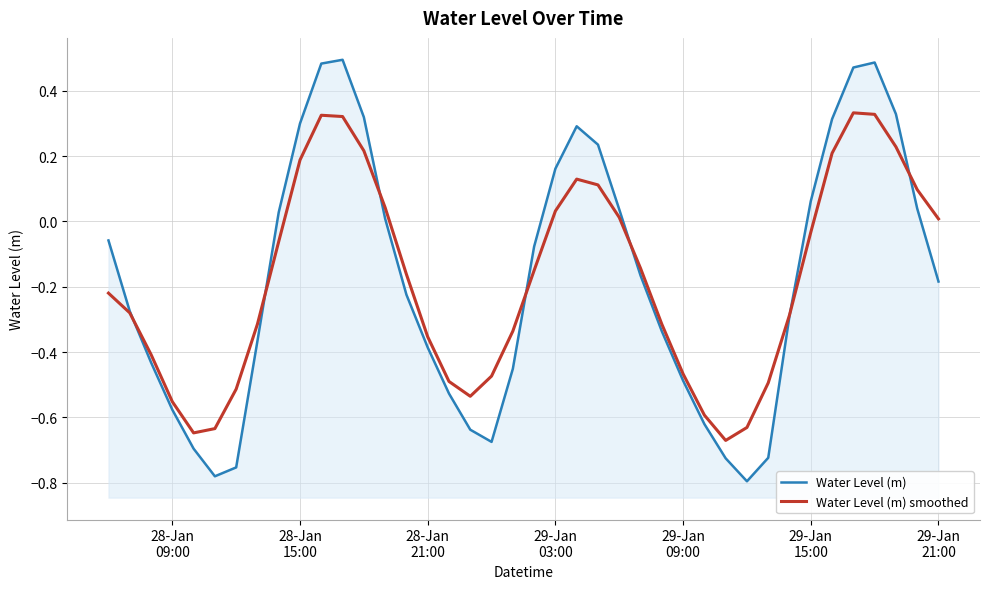

What is the lowest value of the Water Level (m) smoothed series?

-0.7